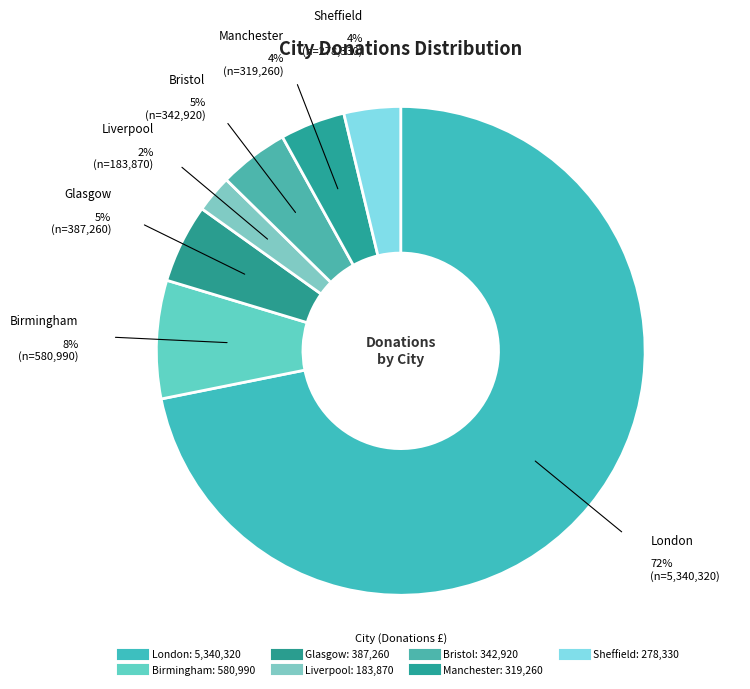

How many slices are in this pie chart?

7